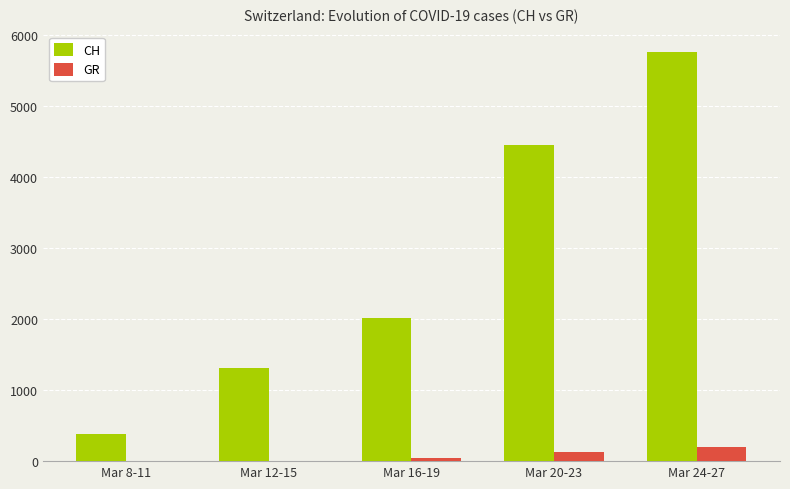

What are all the series names shown in the legend?

CH, GR